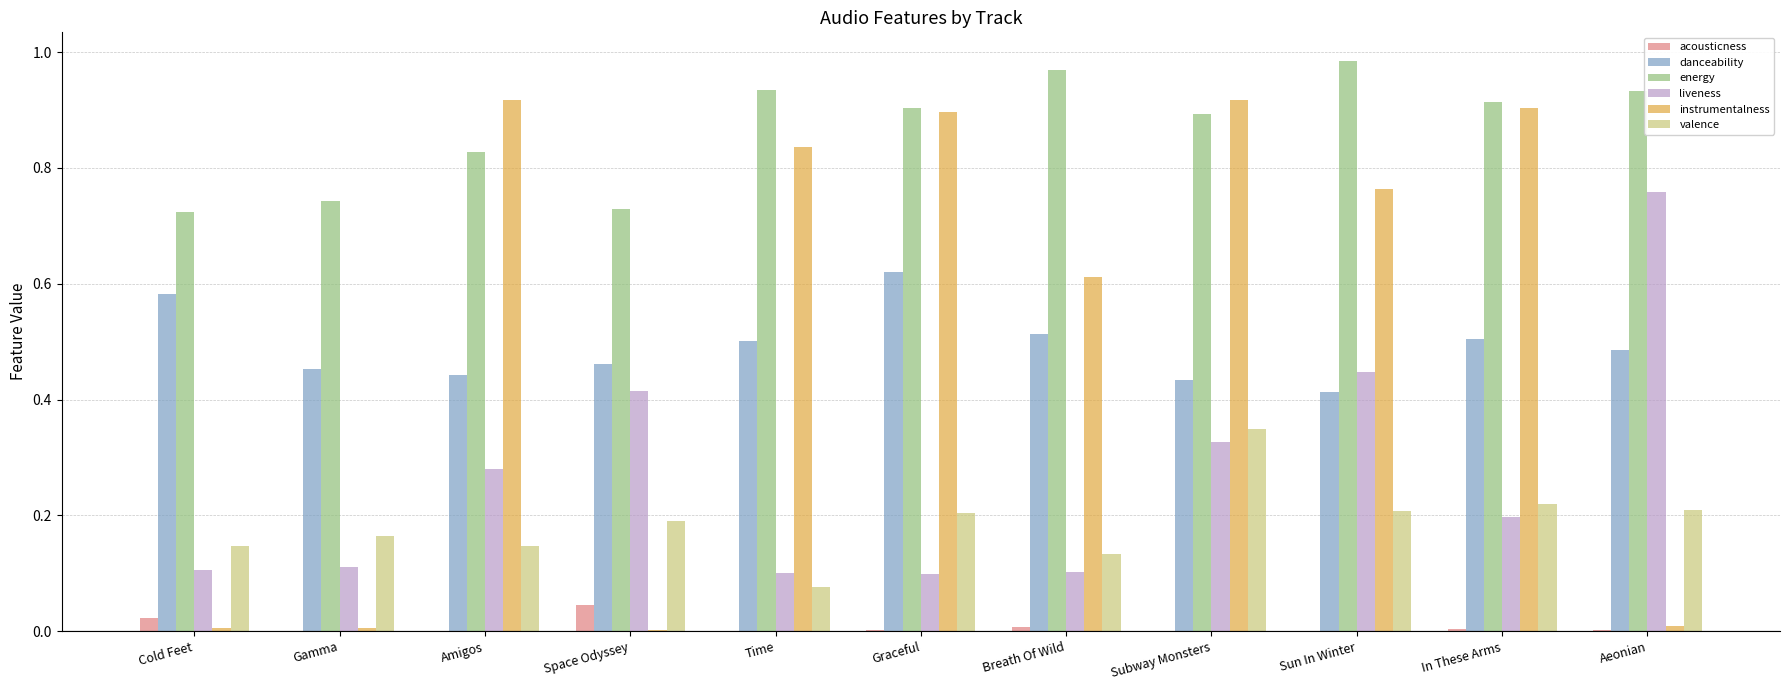

Which series changed the most between Gamma and Subway Monsters?

instrumentalness